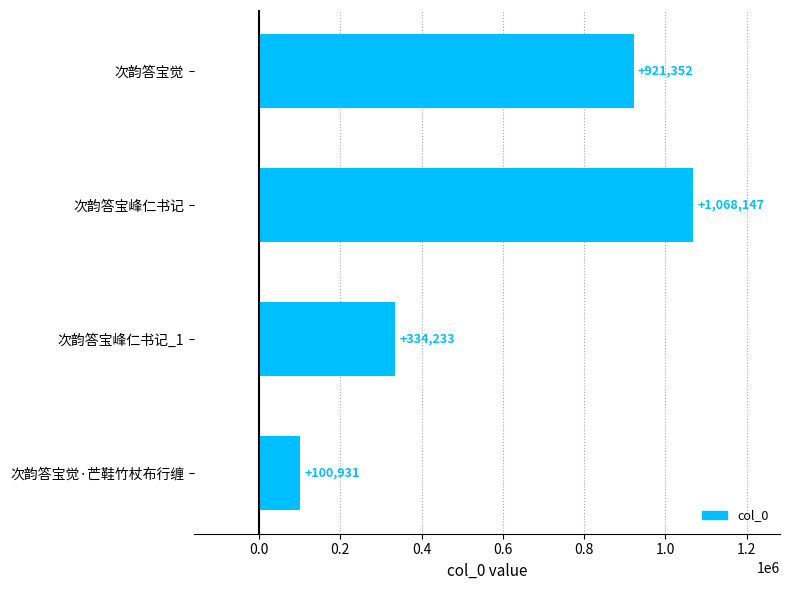

What is the difference between the second highest and second lowest values?

587119